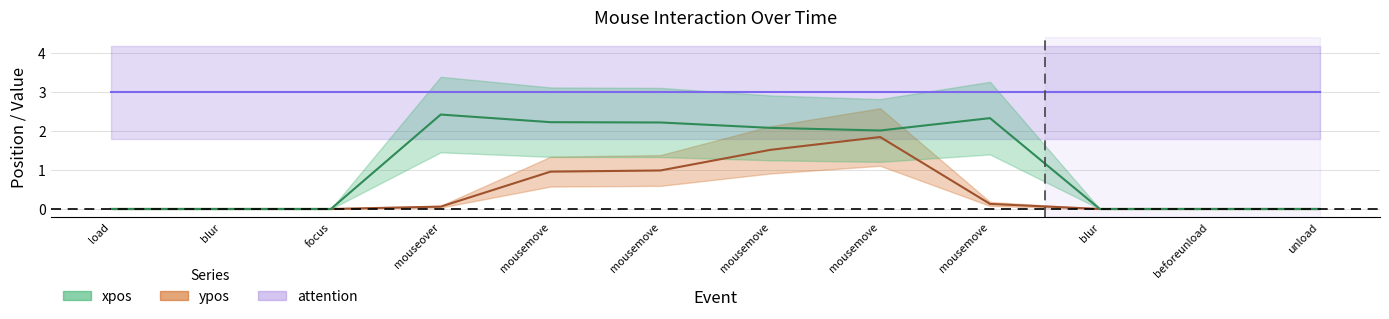

Which has a higher value, mousemove or mousemove?

mousemove